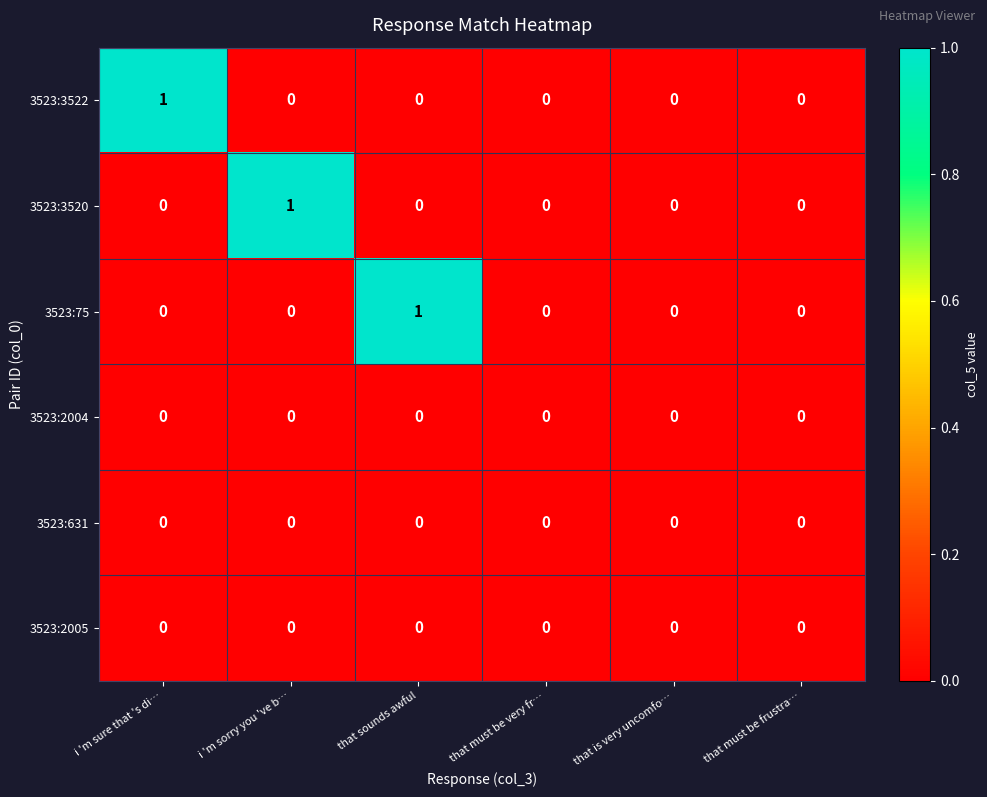

The 3523:3520 series shows 1 at i 'm sure that 's di…. True or false?

False